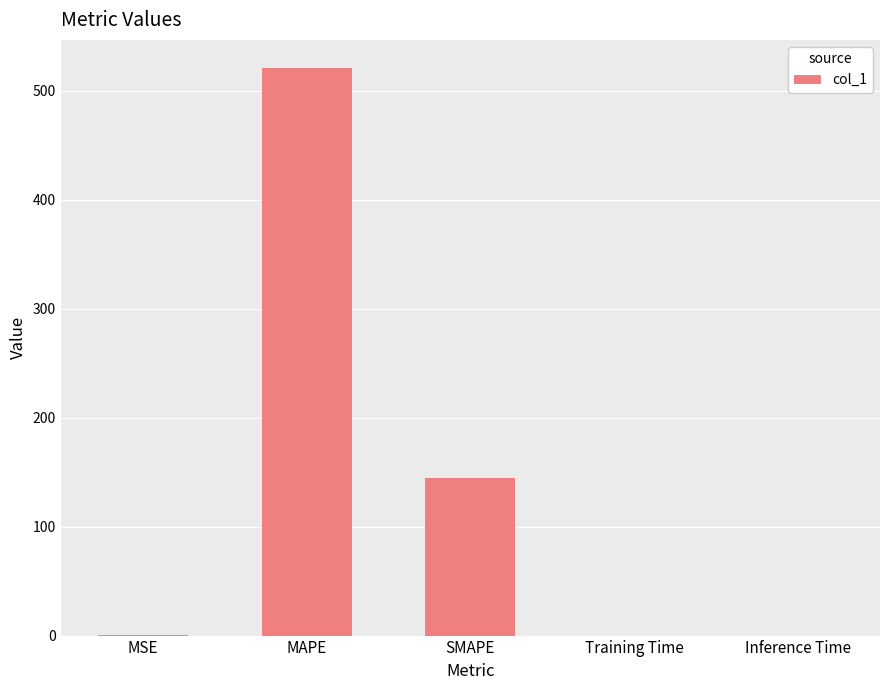

How many distinct data groups are displayed?

1